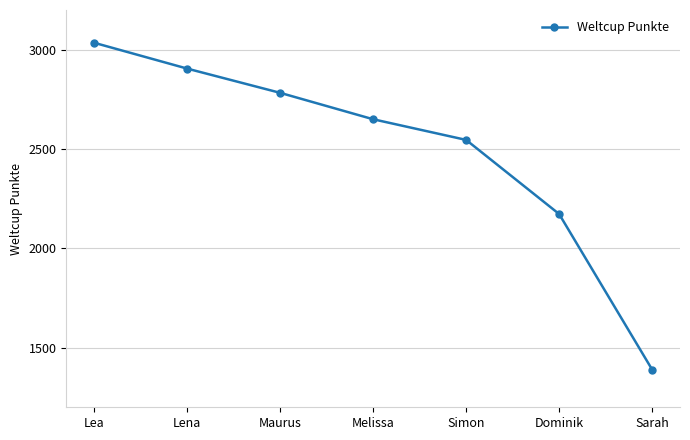

Approximately how many times larger is the value at Sarah compared to Melissa?

0.5